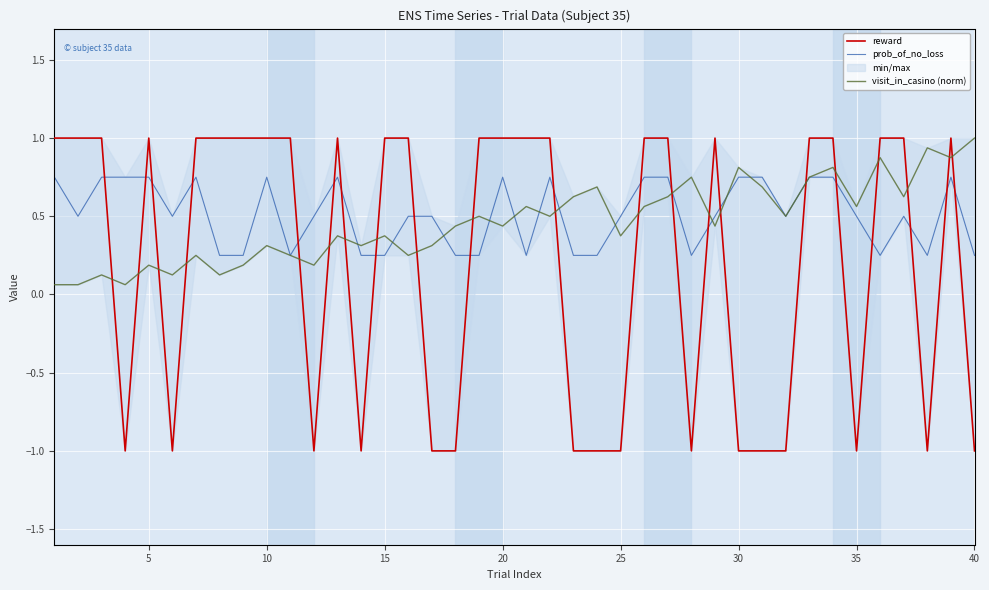

True or false: reward and prob_of_no_loss cross at least once.

True